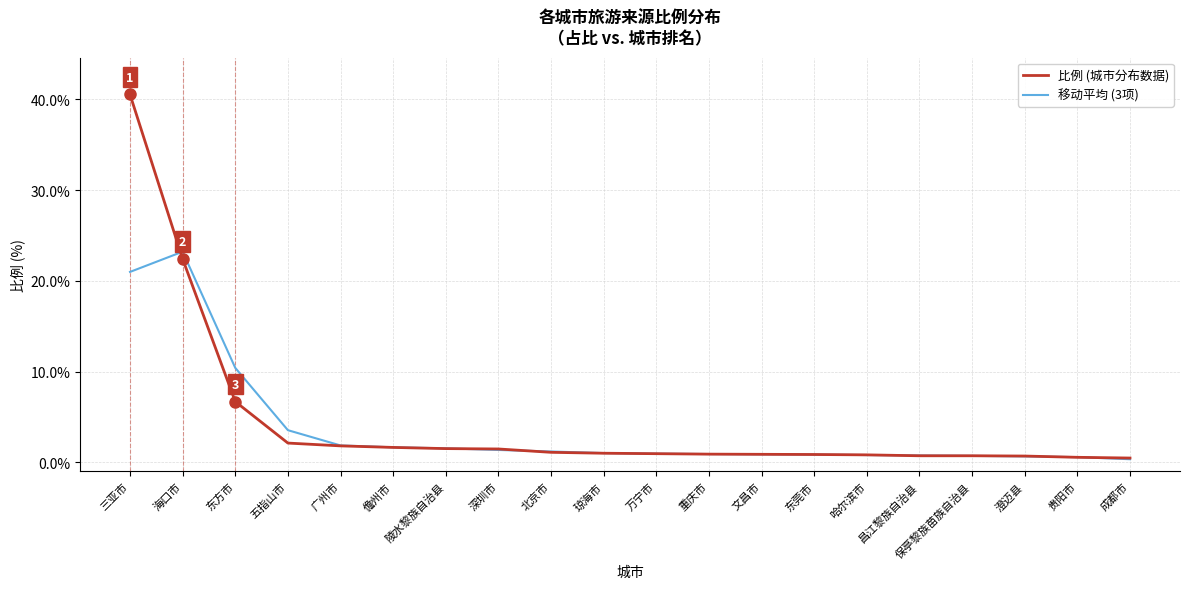

Which series has the largest total across all categories?

比例 (城市分布数据)